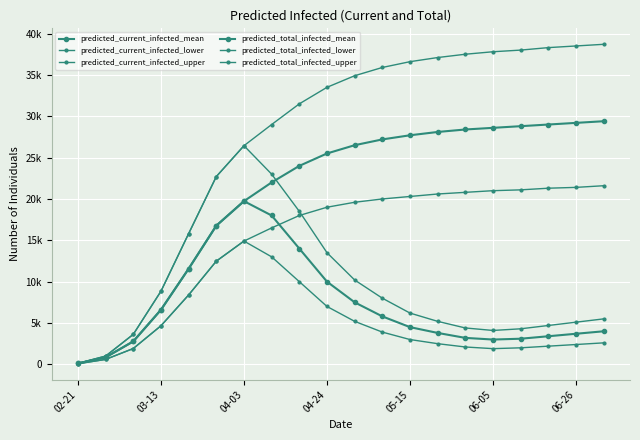

Which series has the largest total across all categories?

predicted_total_infected_upper